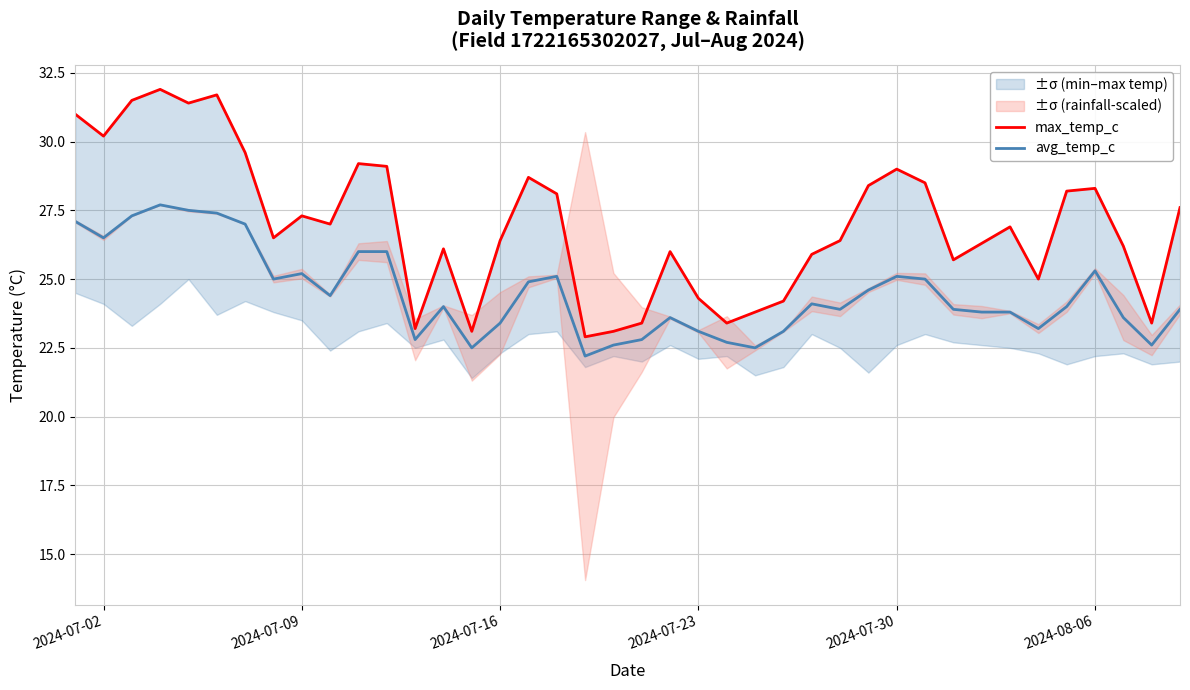

What is the highest value of the avg_temp_c series?

27.7